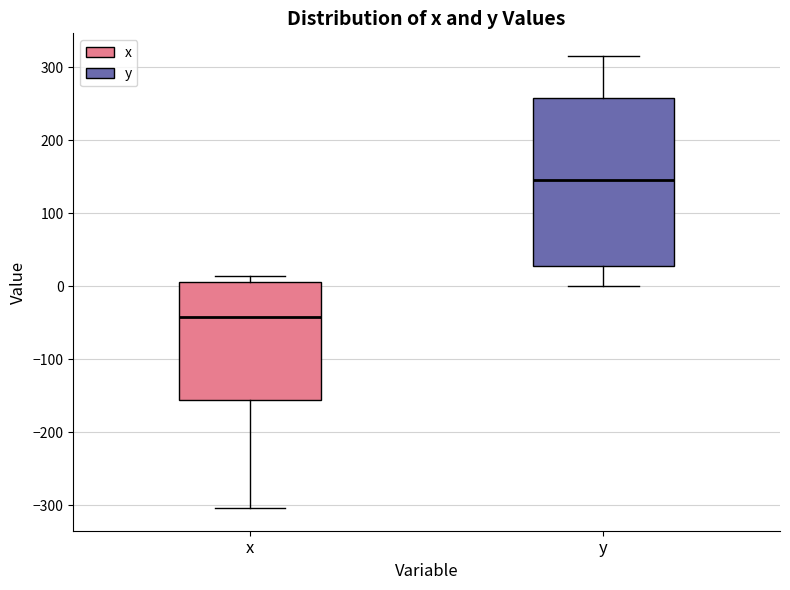

Comparing the boxes themselves (not the whiskers), which one is the tallest?

y